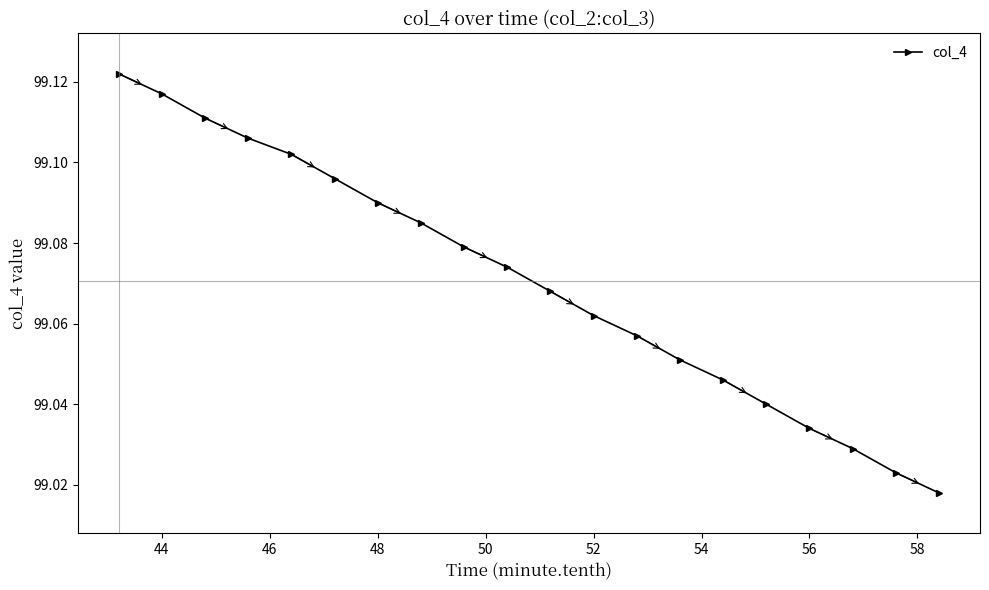

How many values are between 99 and 100?

20